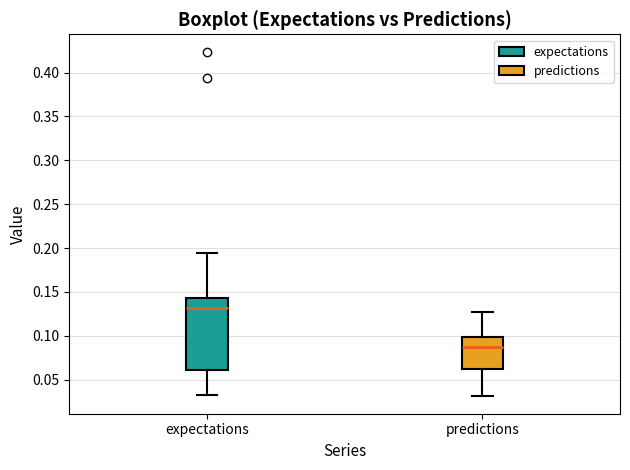

Where does the median line of the box for expectations sit on the y-axis? The values are not printed on the chart, so give them approximately, as read against the axis.

0.130